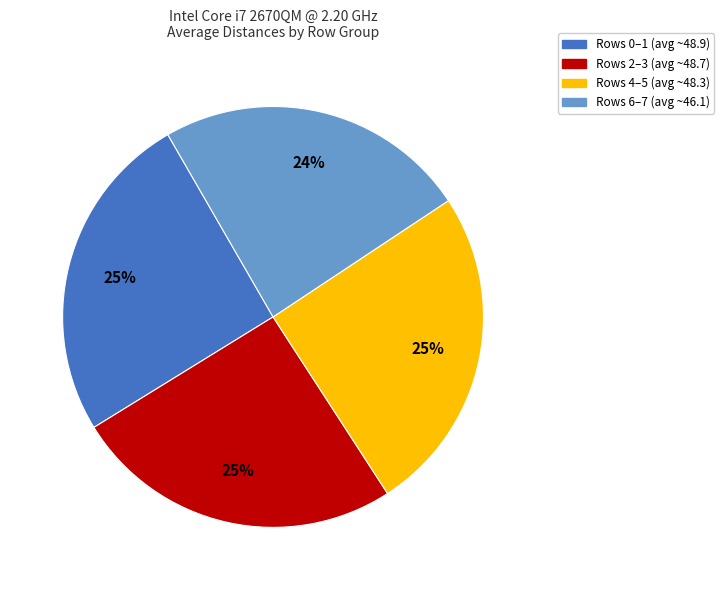

Is there any slice that represents more than half of the pie?

No